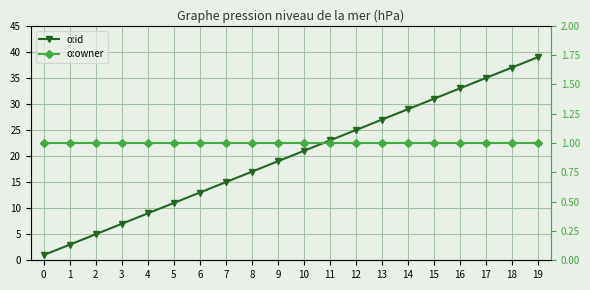

What is the spread (max minus min) of values at 11?

22